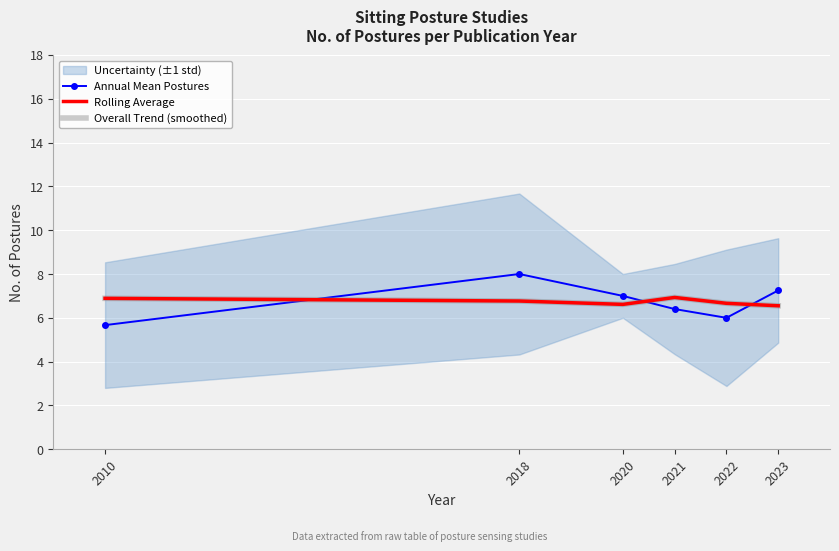

Between 2010 and 2020, which series saw the biggest shift?

Annual Mean Postures